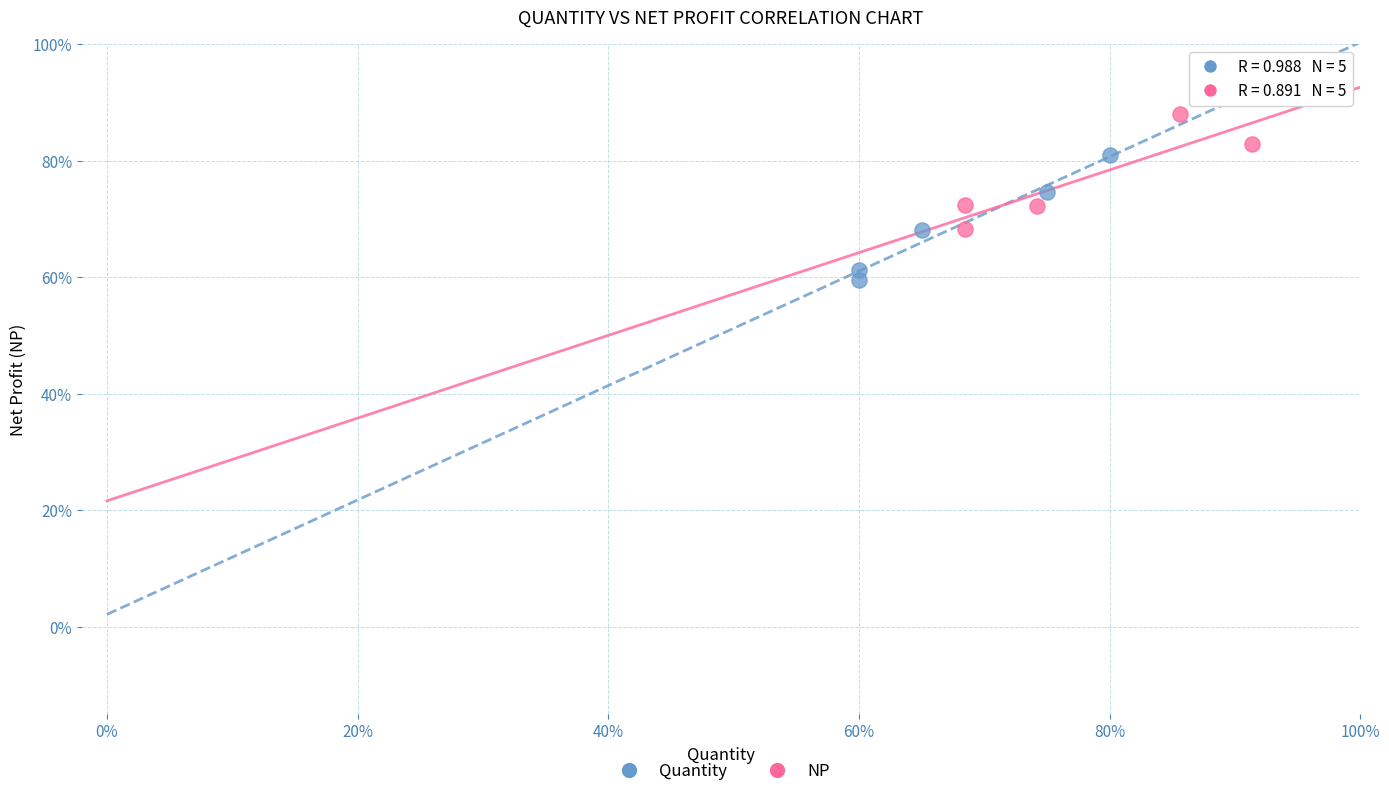

Which series has the widest spread of Y values?

Quantity